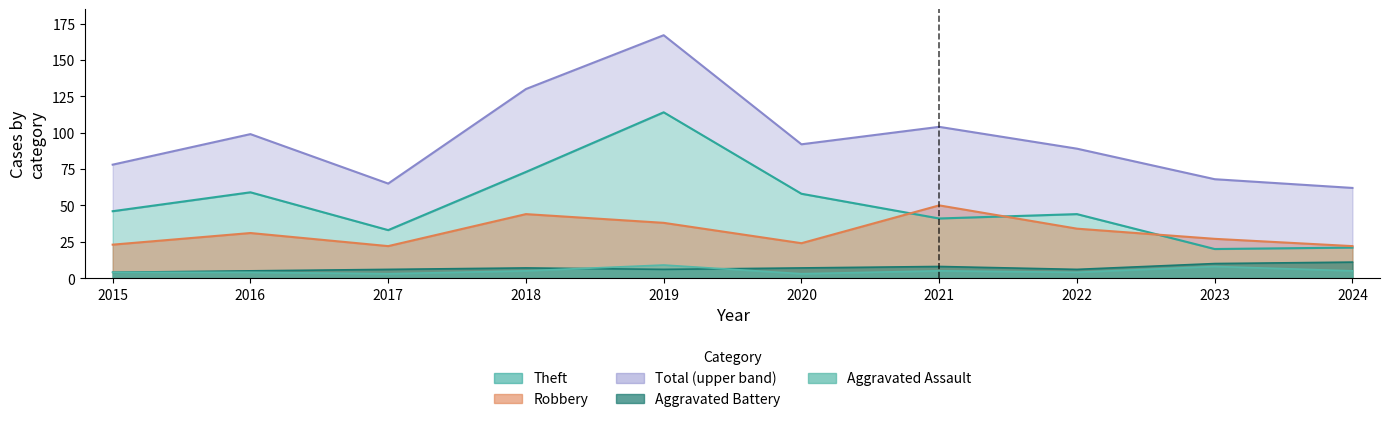

Which series has the largest range (max minus min)?

Total